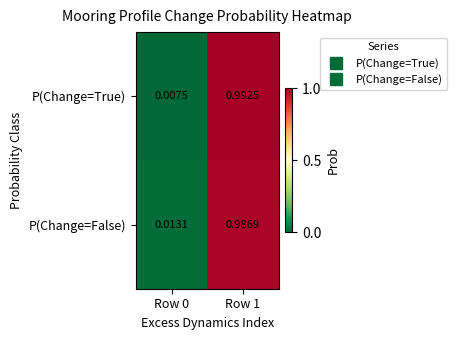

Rank the series at Row 0 from lowest to highest value.

P(Change=True), P(Change=False)